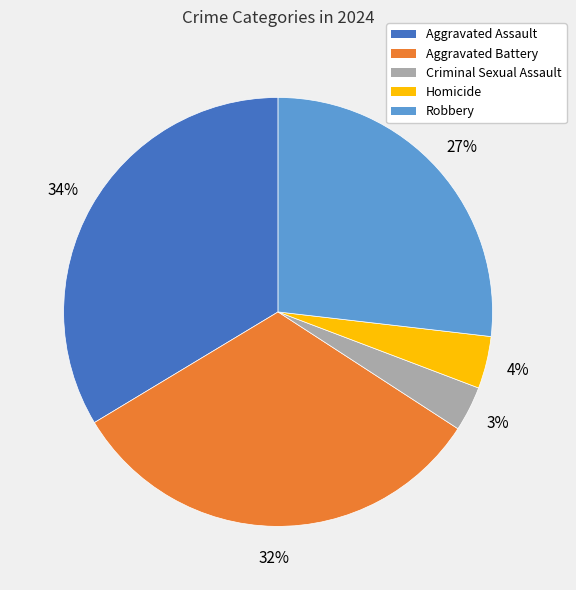

To the nearest percent, what portion does Criminal Sexual Assault represent?

3%